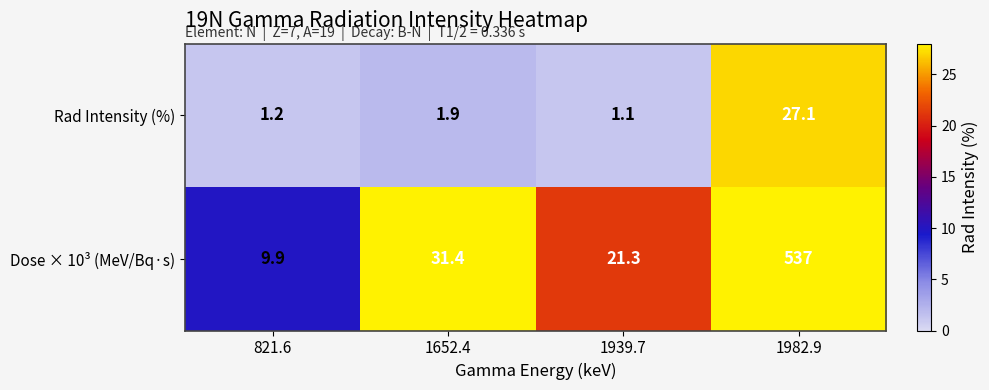

True or false: Dose × 10³ (MeV/Bq·s) has a value of 21.3 at 1939.7.

True